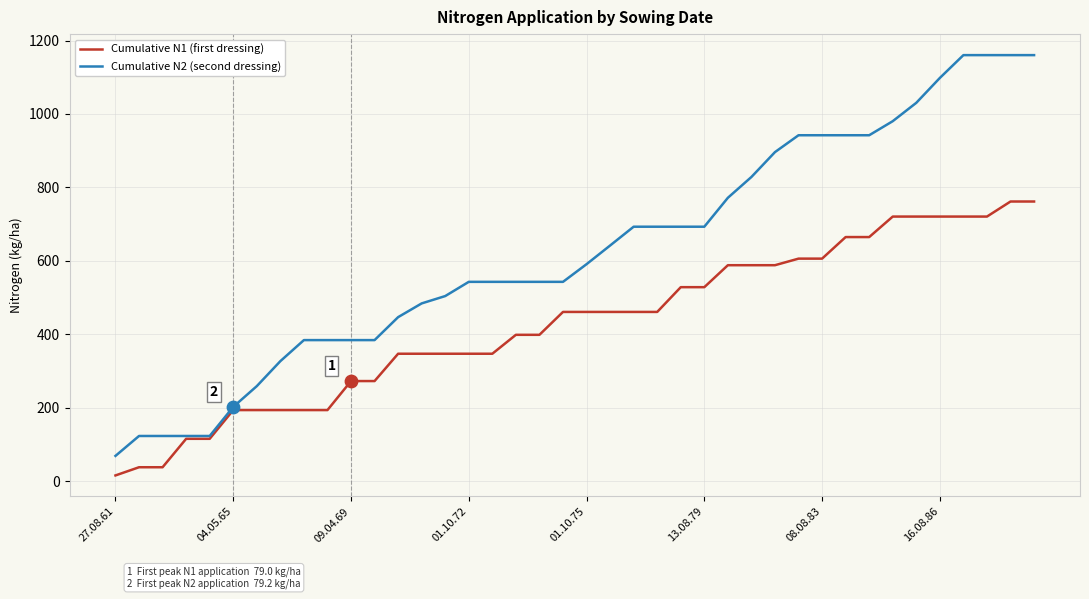

Which series has the largest total across all categories?

Cumulative N2 (second dressing)